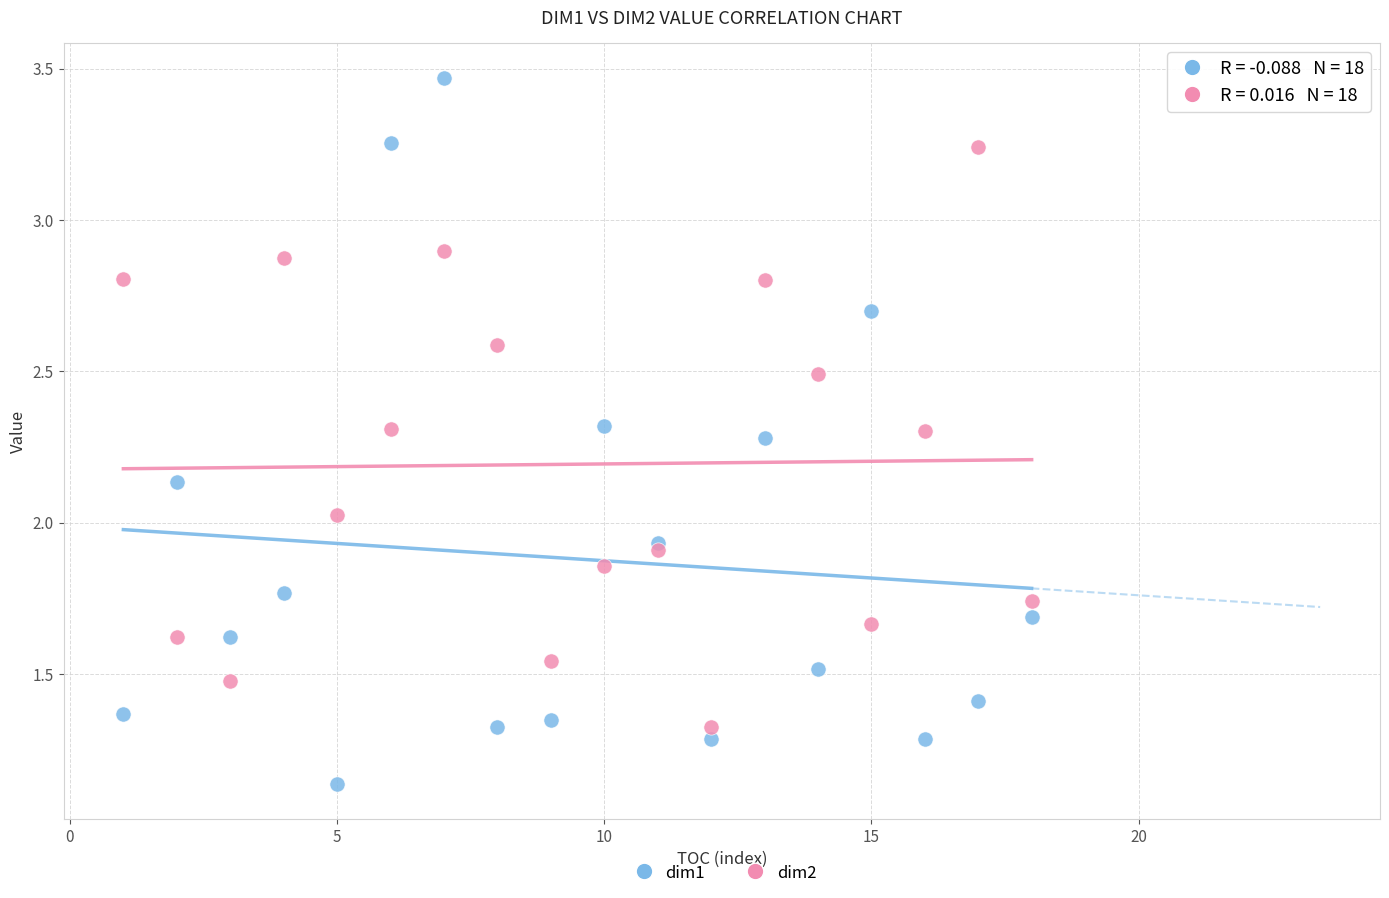

Which series has the largest Y range (max minus min)?

dim1